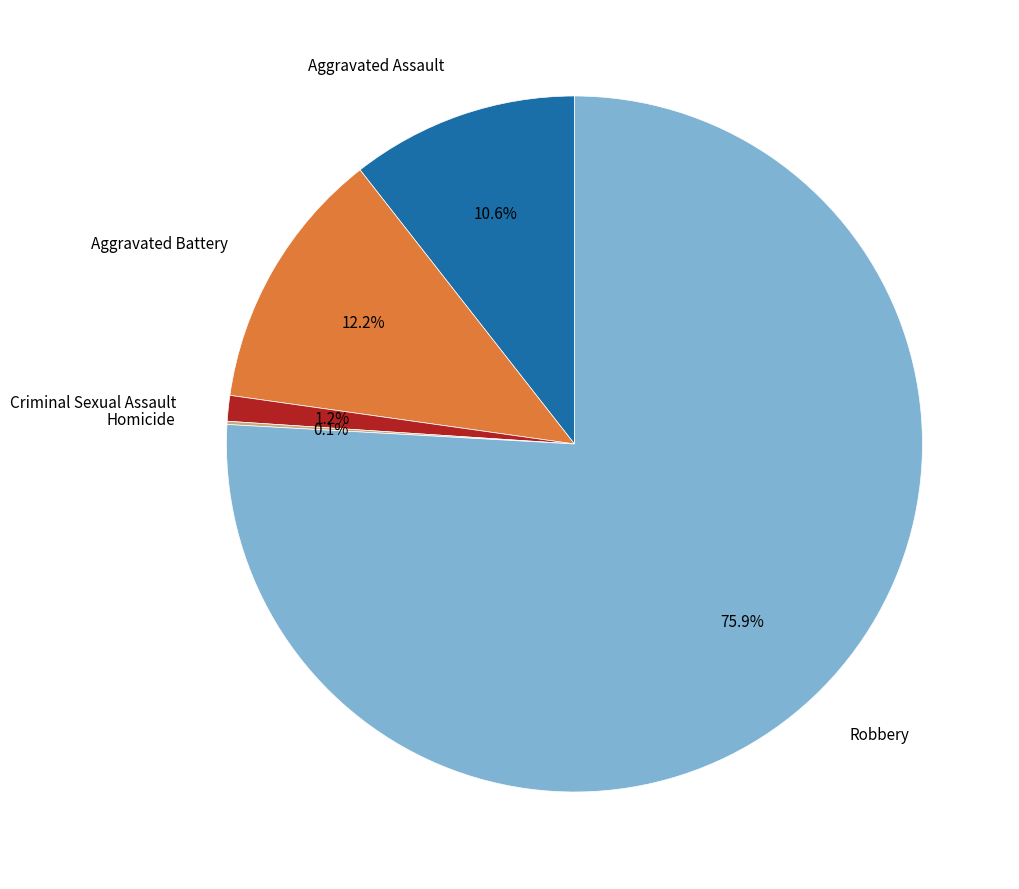

To the nearest percent, what is the difference between the largest and smallest slice percentages?

76%